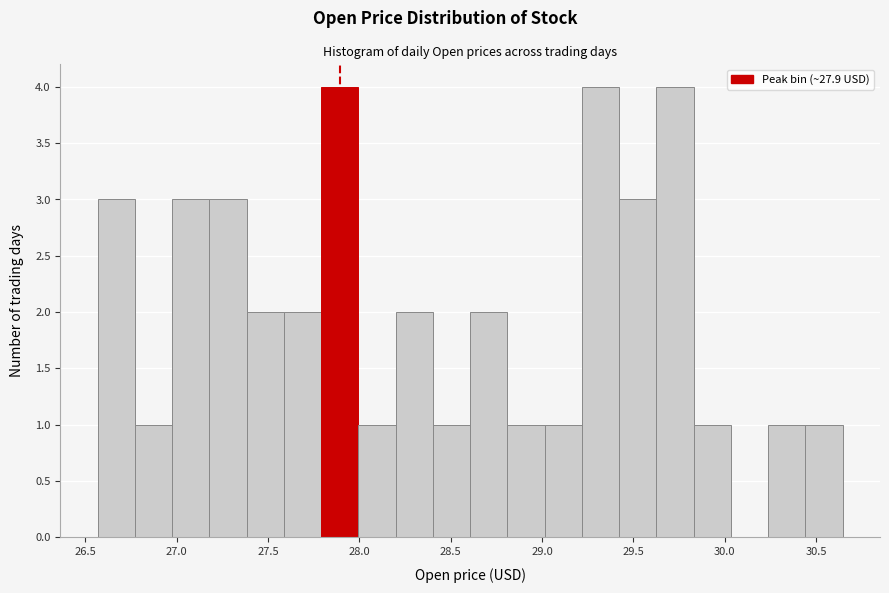

Reading left to right, transcribe this chart: for each bar, give the range it covers on the x-axis and its height. Neither the bar edges nor the heights are printed on the chart, so give them approximately, as read against the axes.

26.55 to 26.75: 3
26.75 to 26.95: 1
26.95 to 27.20: 3
27.20 to 27.40: 3
27.40 to 27.60: 2
27.60 to 27.80: 2
27.80 to 28.00: 4
28.00 to 28.20: 1
28.20 to 28.40: 2
28.40 to 28.60: 1
28.60 to 28.80: 2
28.80 to 29.00: 1
29.00 to 29.20: 1
29.20 to 29.40: 4
29.40 to 29.65: 3
29.65 to 29.85: 4
29.85 to 30.05: 1
30.05 to 30.25: 0
30.25 to 30.45: 1
30.45 to 30.65: 1